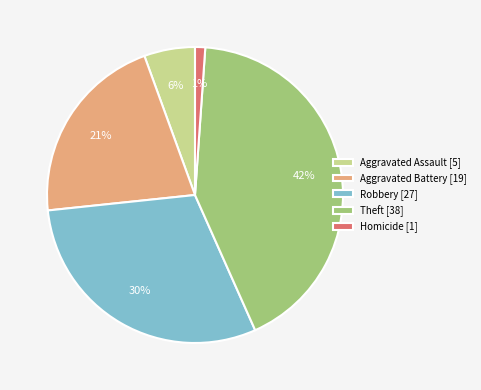

Rank the categories by value from highest to lowest.

Theft, Robbery, Aggravated Battery, Aggravated Assault, Homicide